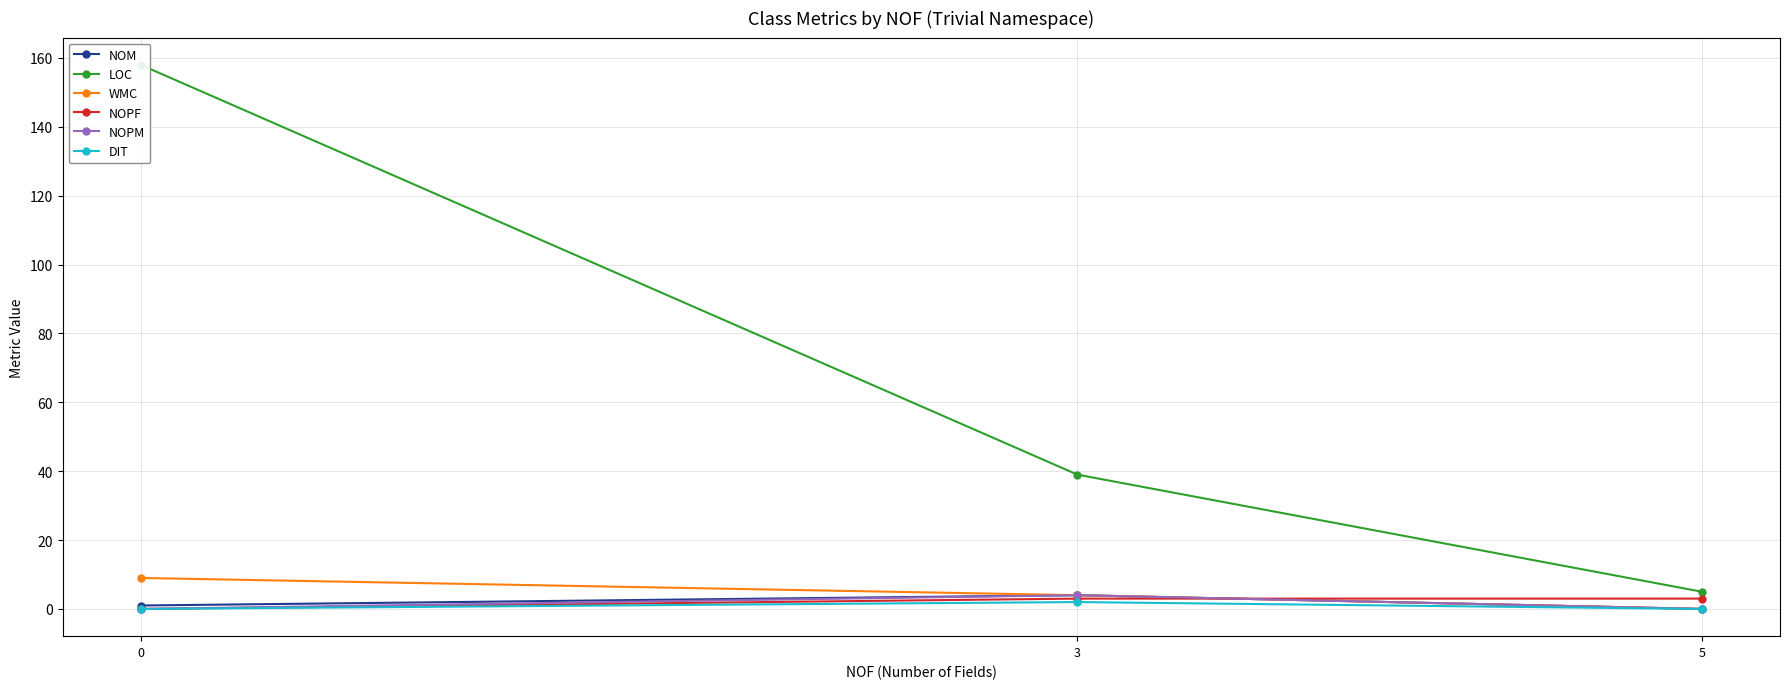

The NOPM series shows 3 at 5. True or false?

False